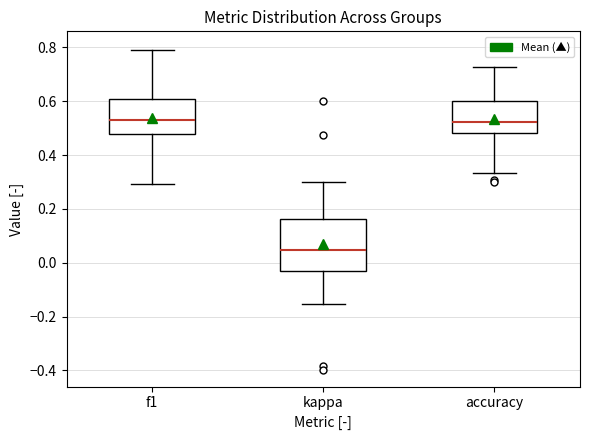

Reading left to right, read every box against the y-axis: the position of its median line, the range the box covers, and the ends of its whiskers. The values are not printed on the chart, so give them approximately, as read against the axis.

f1: median 0.54, box 0.48 to 0.60, whiskers 0.30 to 0.80
kappa: median 0.04, box -0.04 to 0.16, whiskers -0.16 to 0.30
accuracy: median 0.52, box 0.48 to 0.60, whiskers 0.34 to 0.72